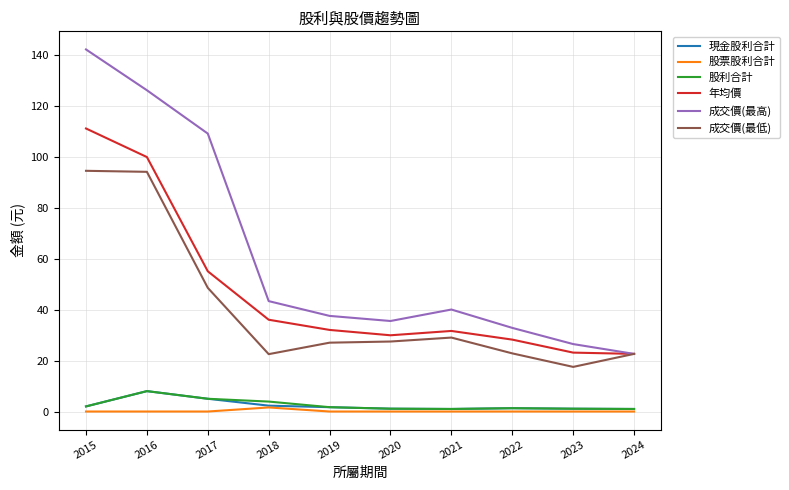

Count the number of categories in the chart.

10